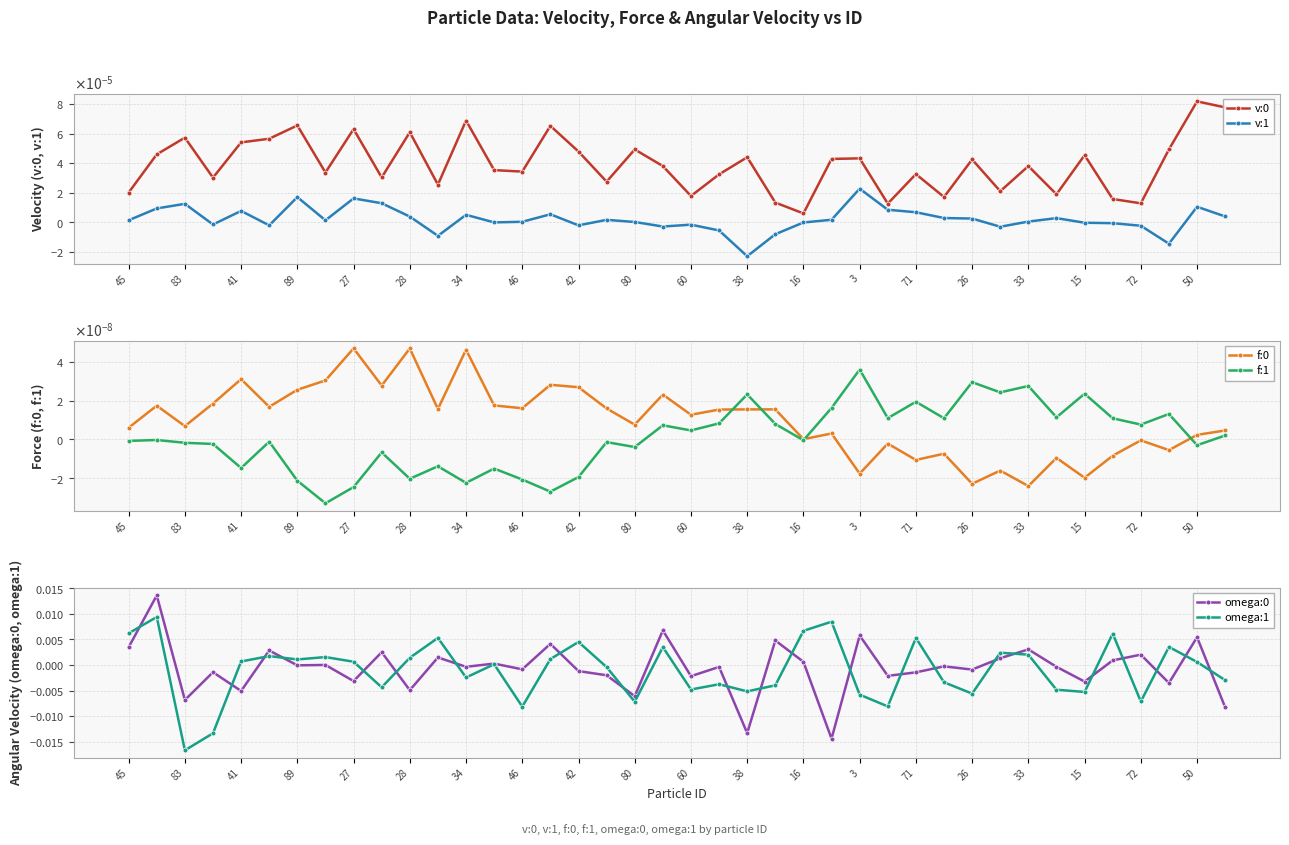

Where does the omega:1 series first go above 0?

45